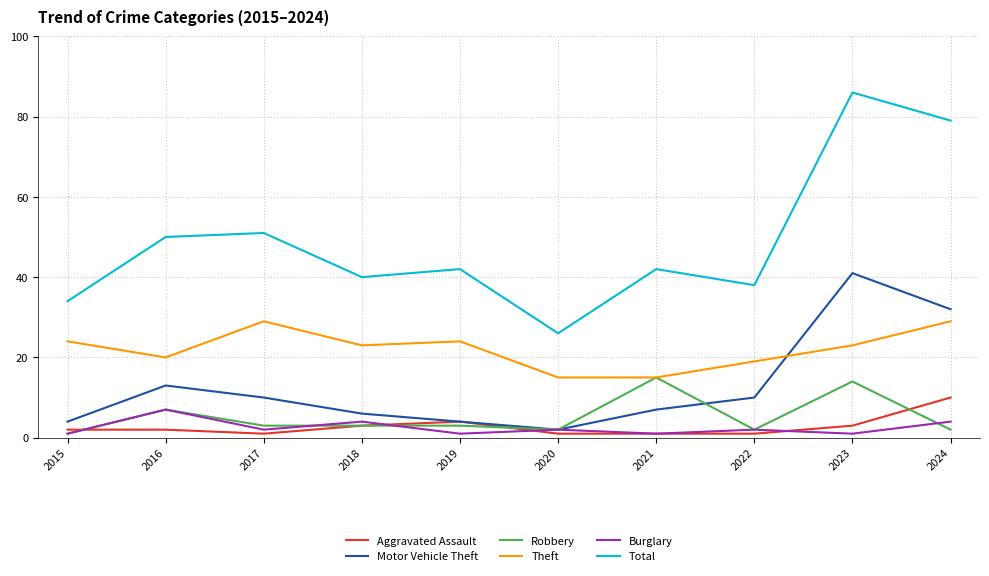

Is the value of Motor Vehicle Theft at 2015 greater than the value of Robbery at 2015?

Yes